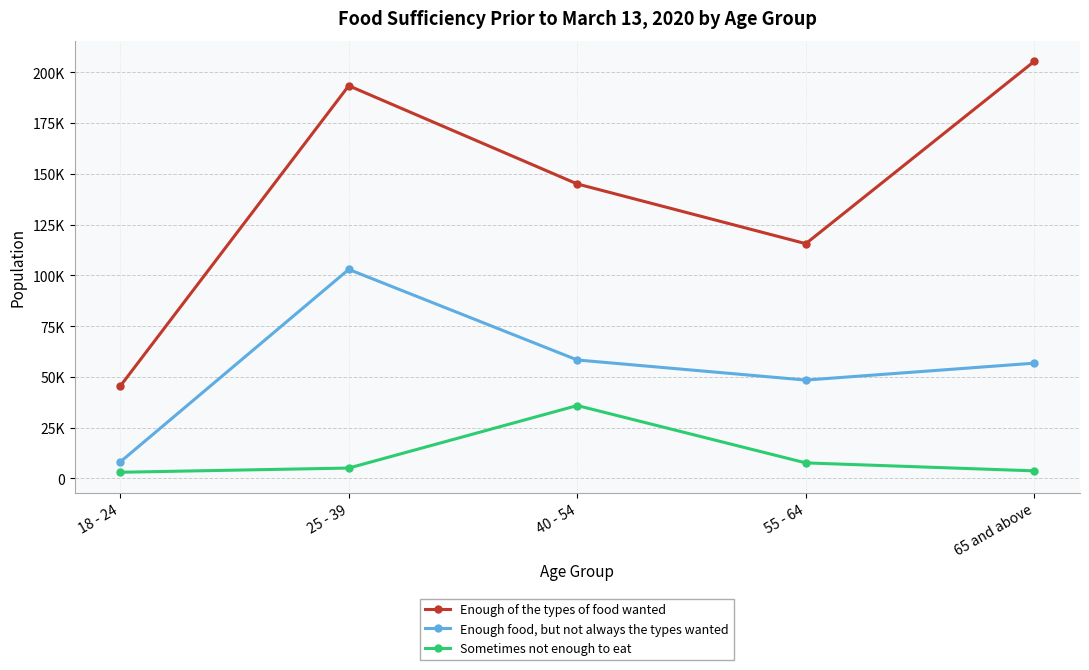

True or false: Sometimes not enough to eat and Enough food, but not always the types wanted cross at least once.

False